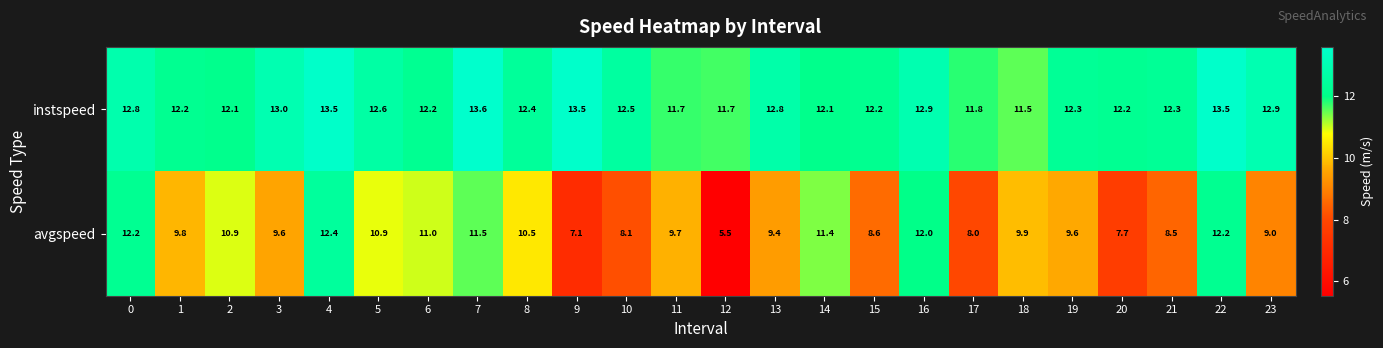

List the series in order of their peak value, highest first.

instspeed, avgspeed